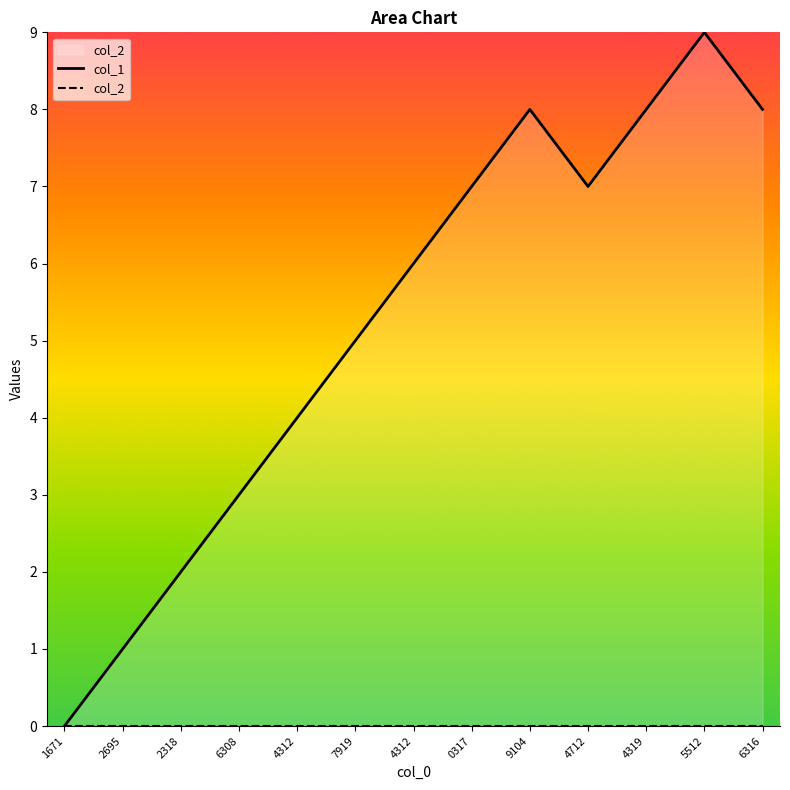

What is the label of the 7th point from the right?

4312